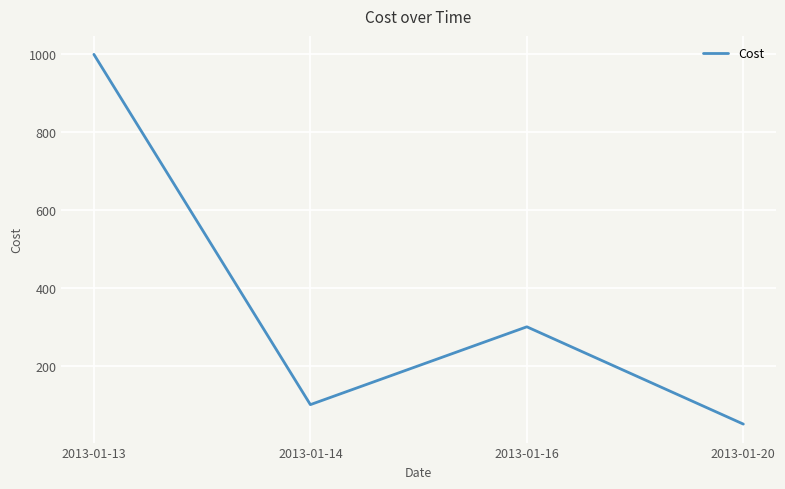

Rank the categories by value from lowest to highest.

2013-01-20, 2013-01-14, 2013-01-16, 2013-01-13